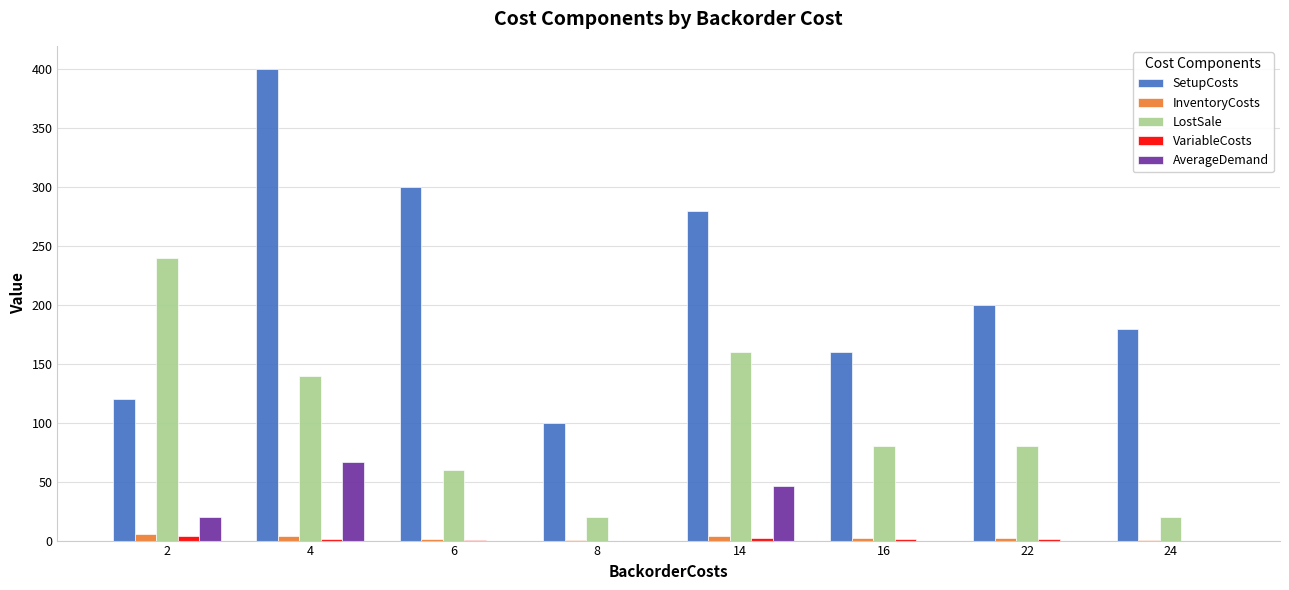

Which series has the largest total across all categories?

SetupCosts